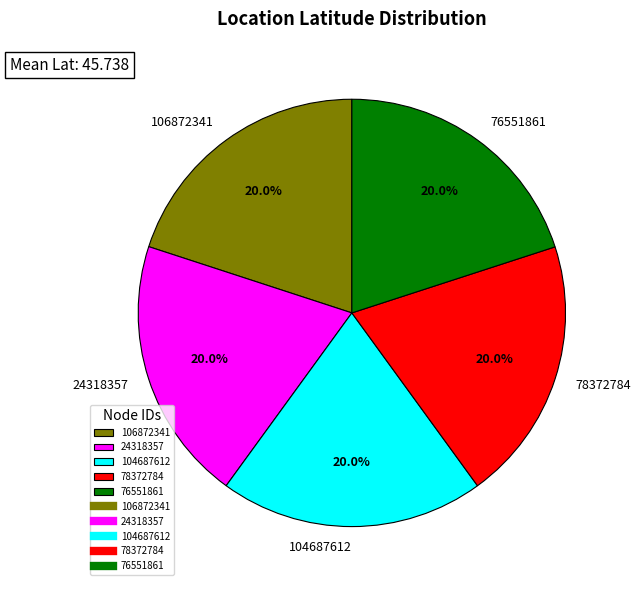

Is 104687612 the majority of the pie?

No